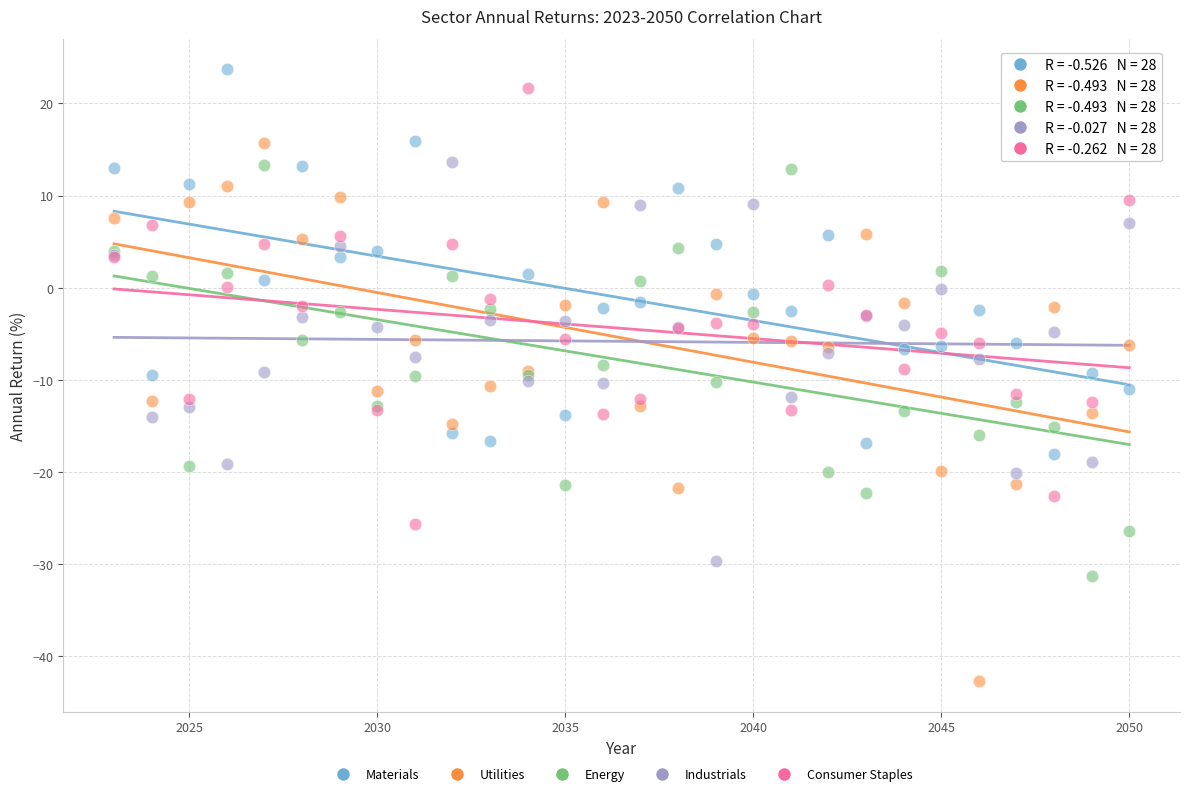

Which series has the largest Y range (max minus min)?

Utilities